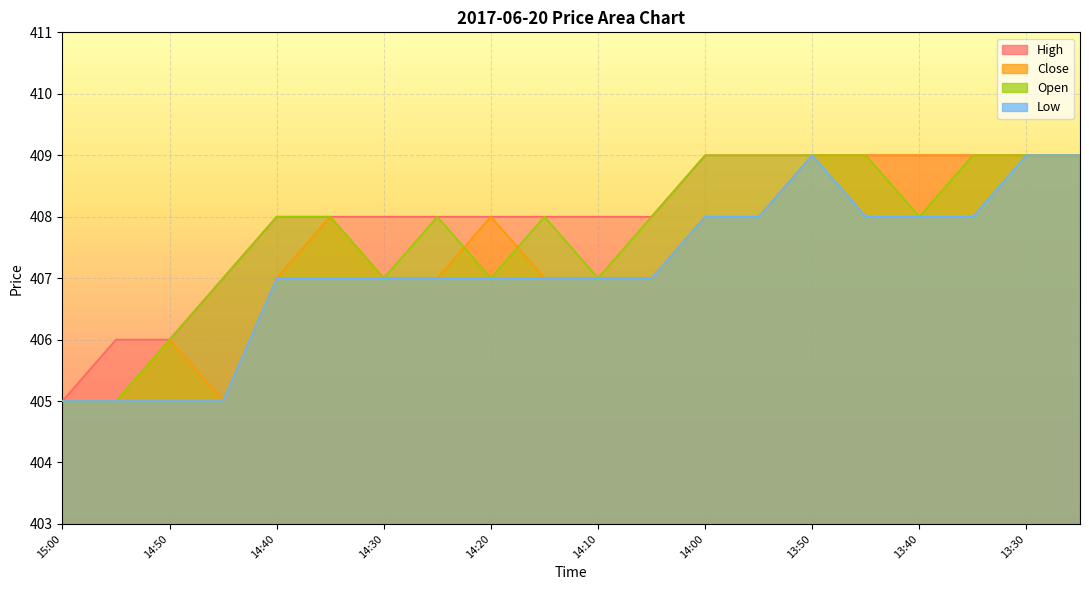

The value of High at 13:25 is 409. True or false?

True